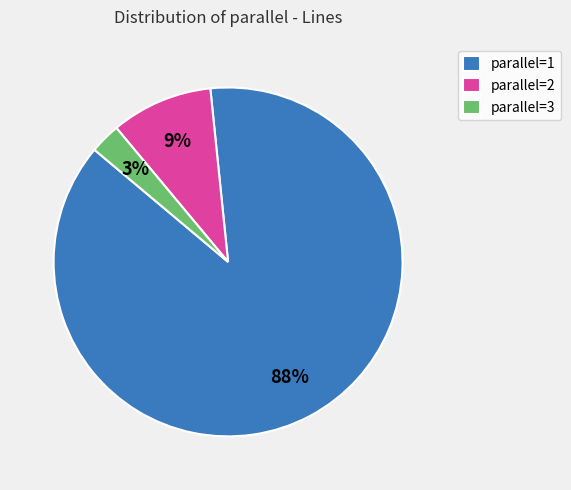

To the nearest percent, what is the average slice percentage?

33%